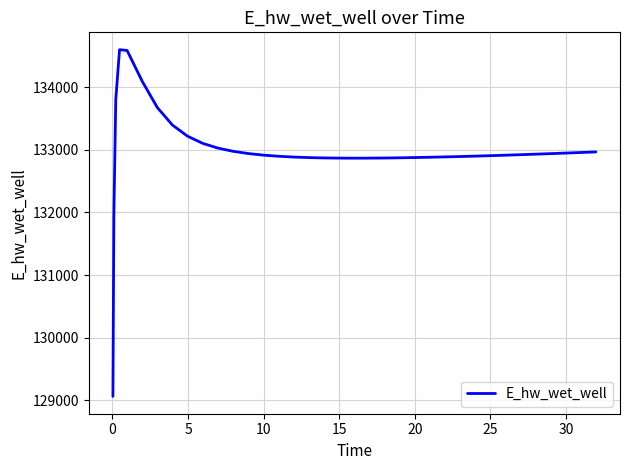

What is the difference between the maximum and minimum values?

5541.7